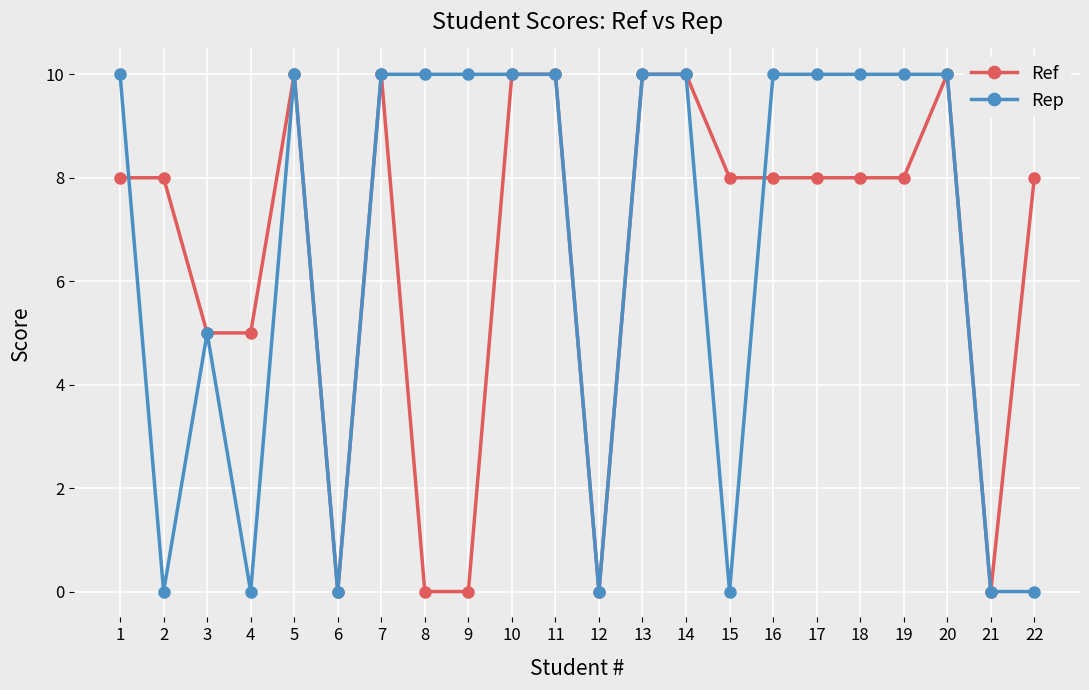

What is the value of the Rep point at the 8th from the left?

10